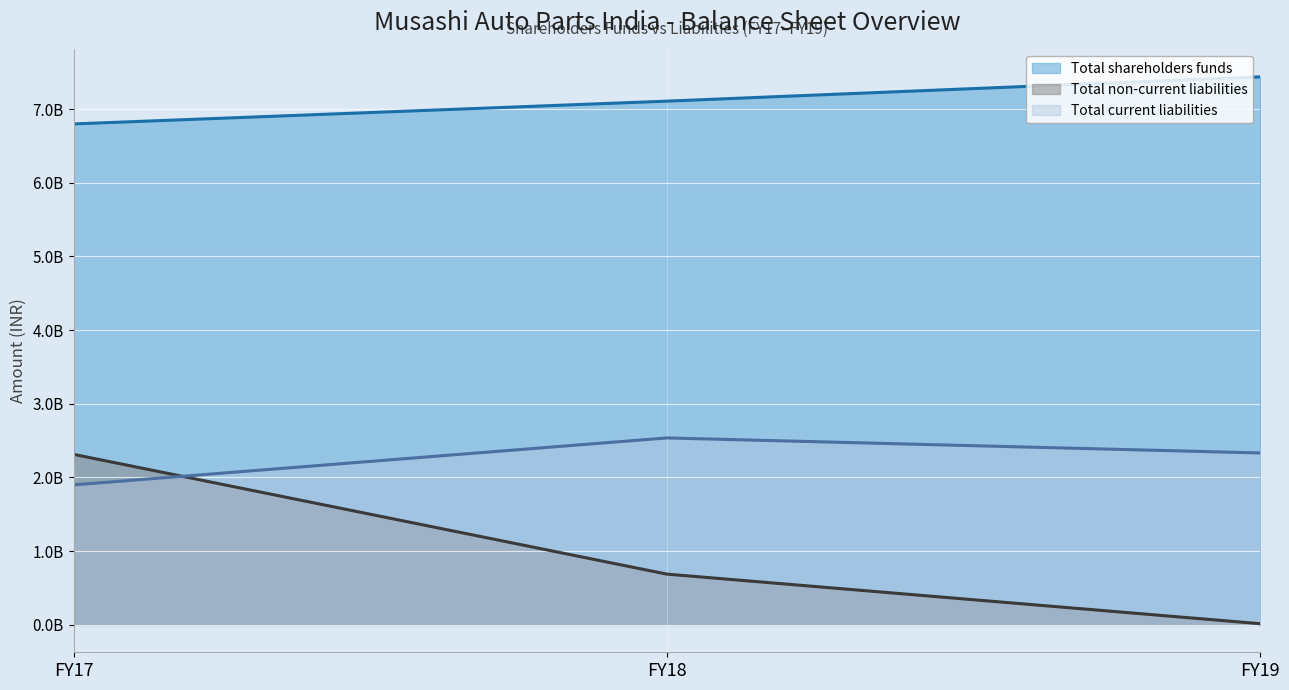

The value of Total current liabilities (line) at FY17 is 3306015925. True or false?

False